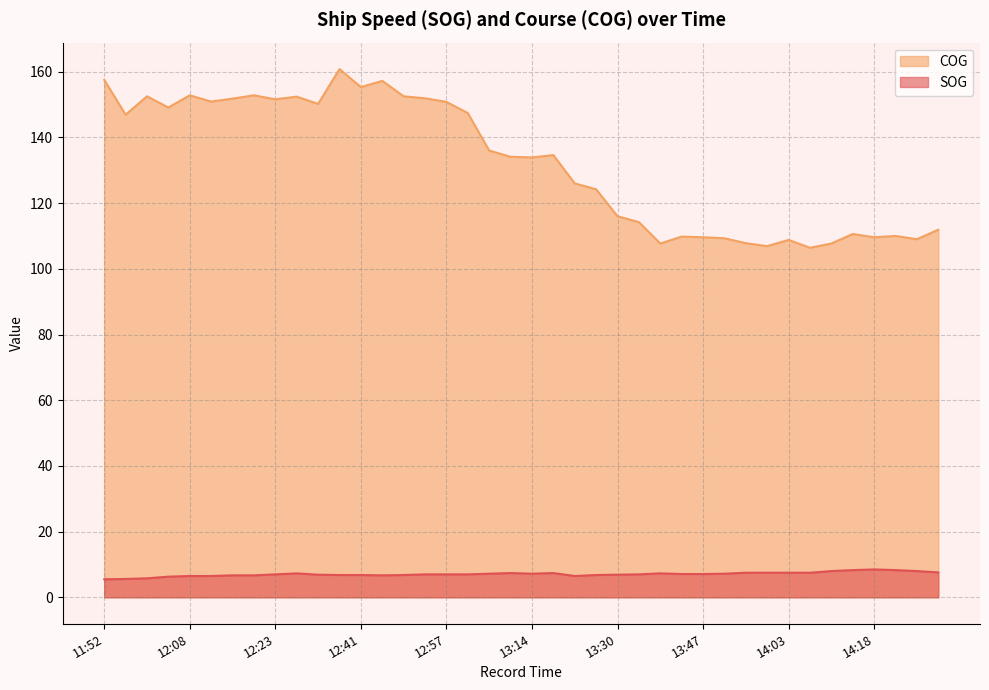

What is the label of the 4th point from the left?

12:04